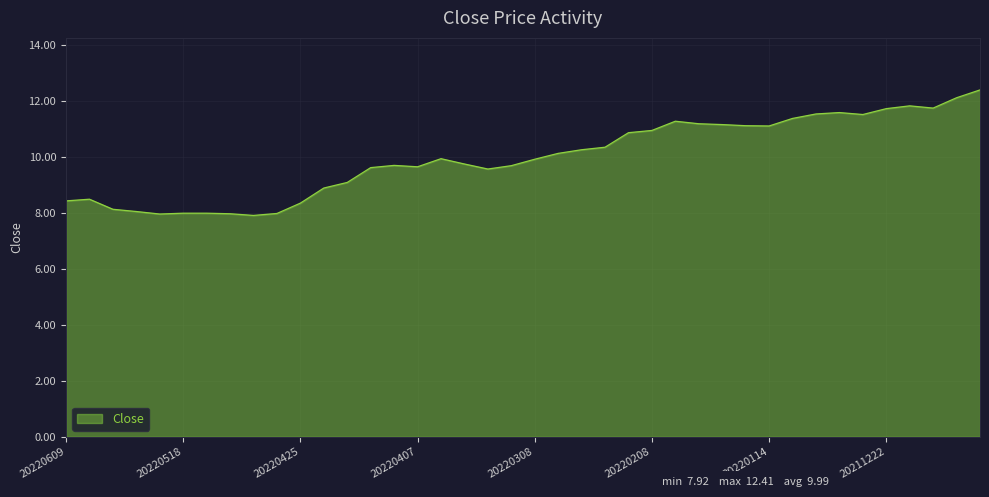

What is the maximum value shown in the chart?

12.4